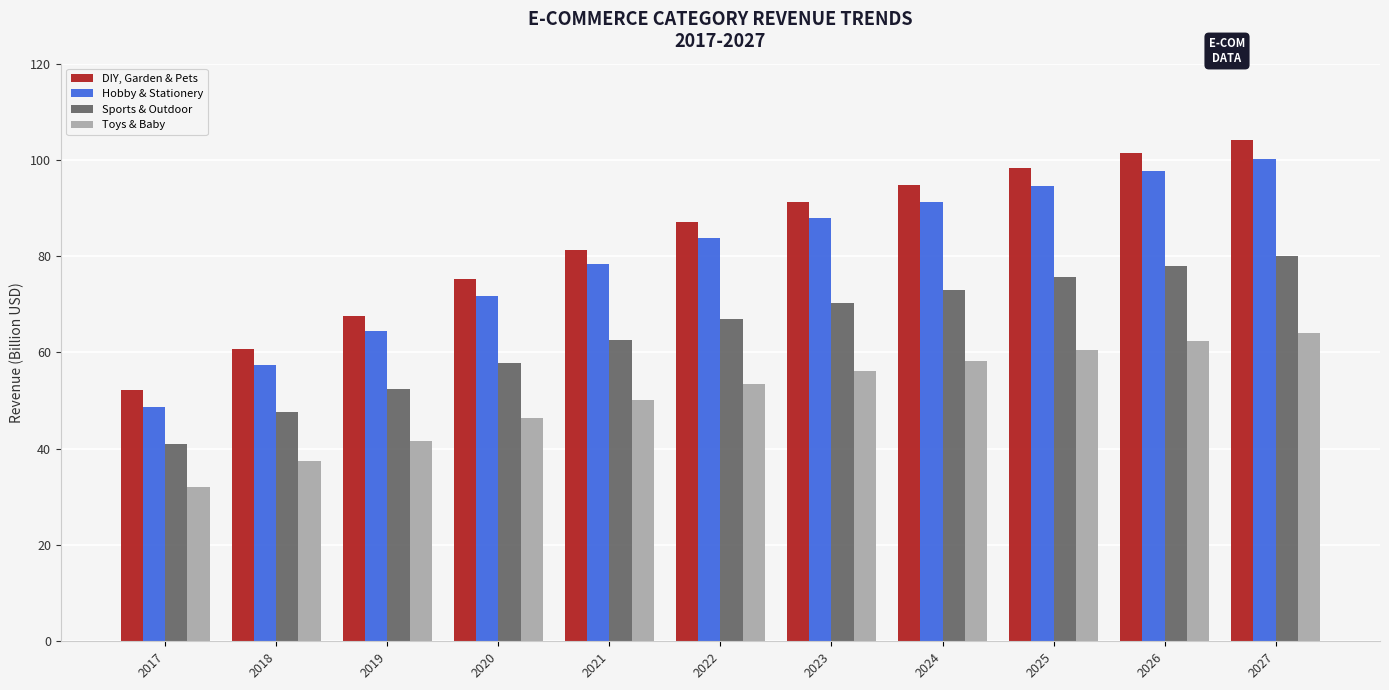

What is the maximum value shown in the chart?

104.1